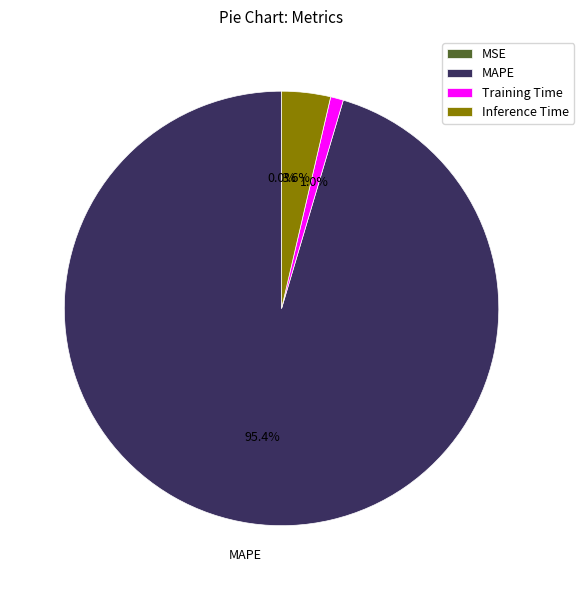

Which category accounts for the majority?

MAPE